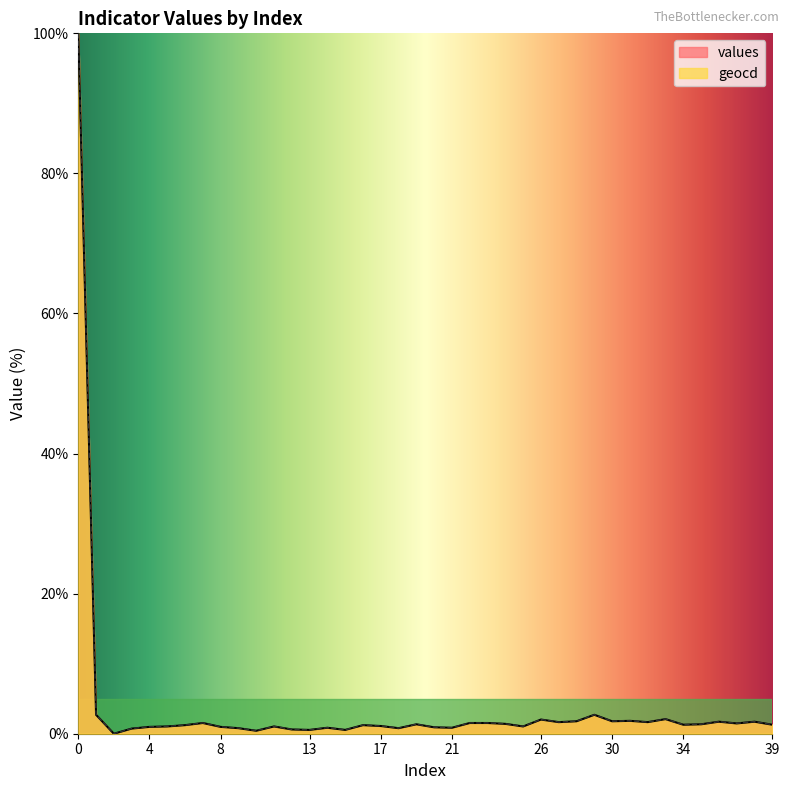

List the series in order of their overall mean, highest first.

geocd, values